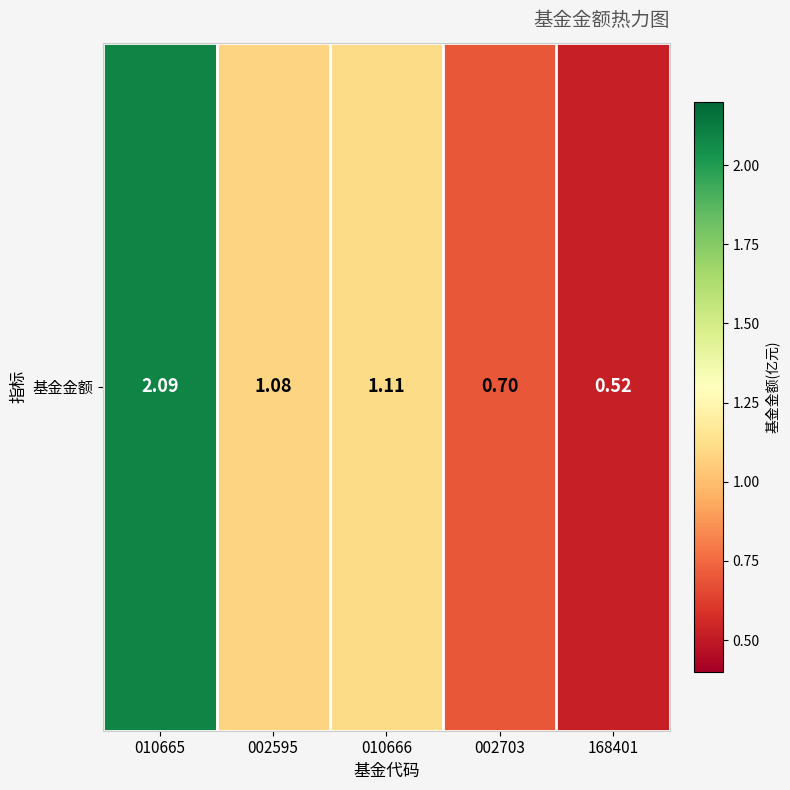

List the labels in order of value, largest first.

010665, 010666, 002595, 002703, 168401